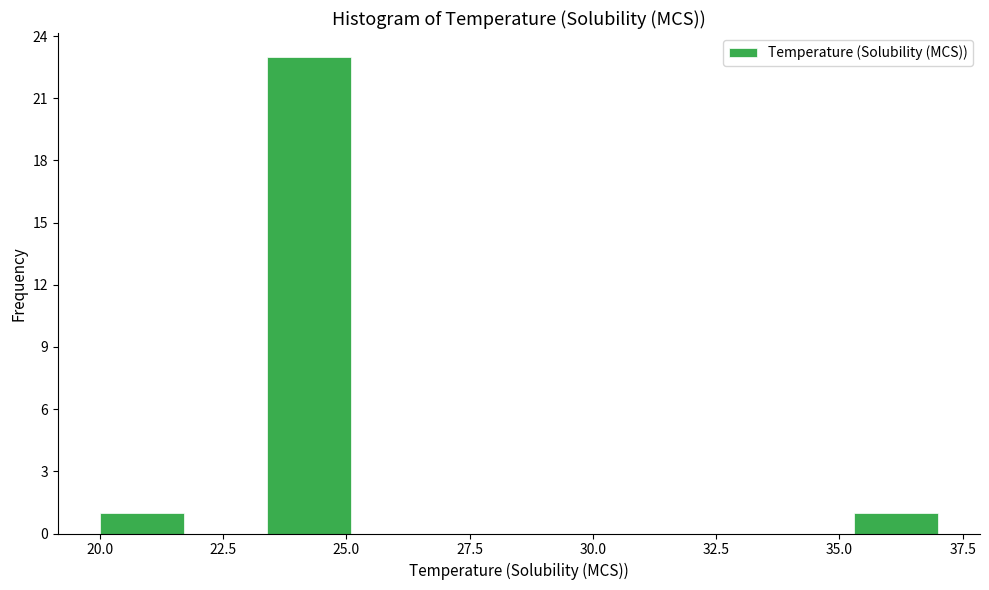

Around what value on the x-axis is the tallest bar? Give the approximate position of its centre, as read against the axis.

24.5